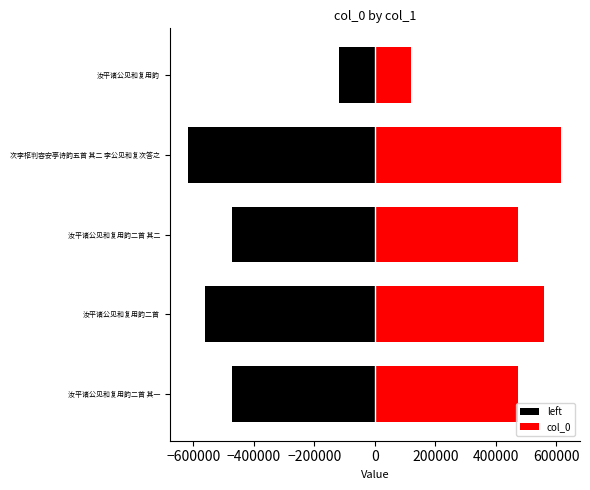

What is the minimum value for col_0?

120189.0